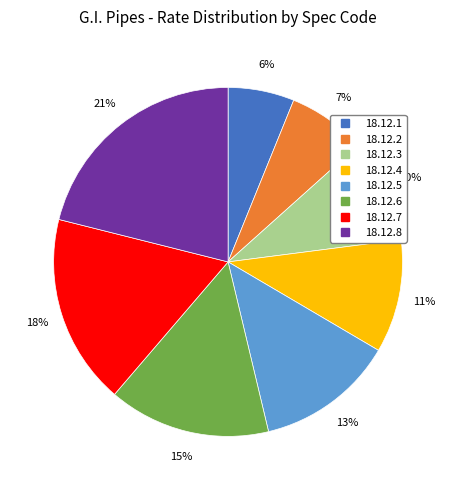

Is the sum of 18.12.2 and 18.12.6 greater than half?

No